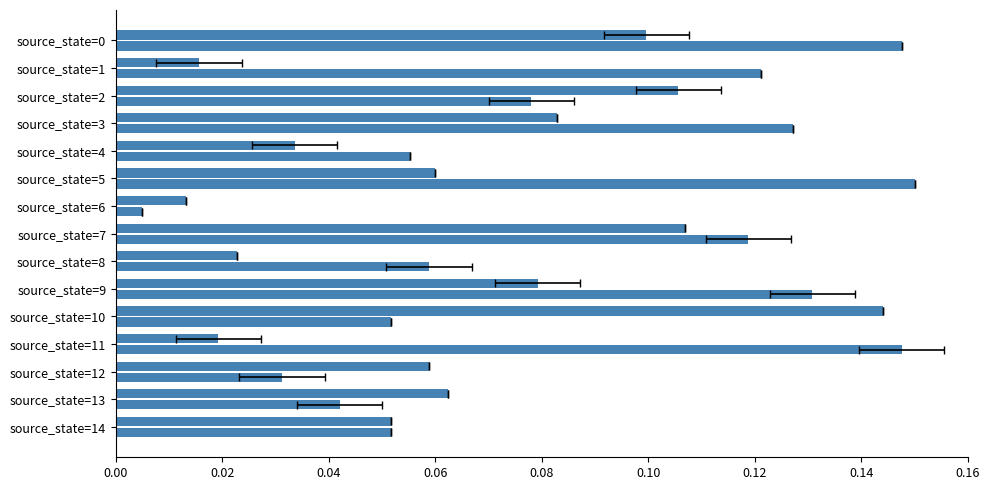

What is the value of the input=a bar at the 8th from the left?

0.1